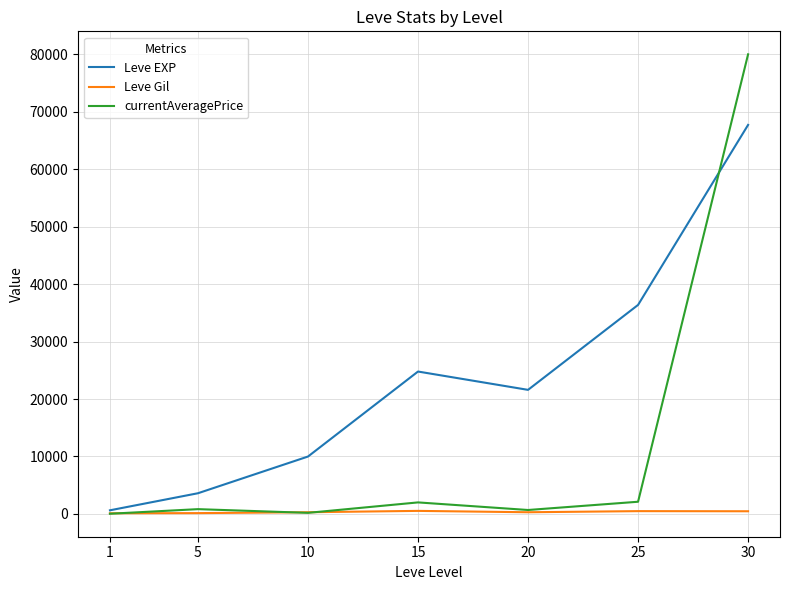

What are all the series names shown in the legend?

Leve EXP, Leve Gil, currentAveragePrice